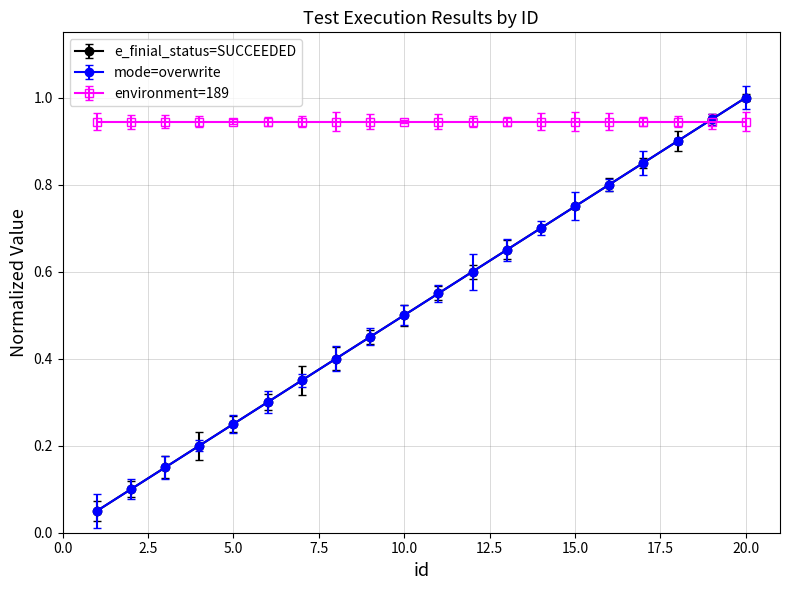

What is the value of the mode=overwrite point at the 17th from the left?

0.8